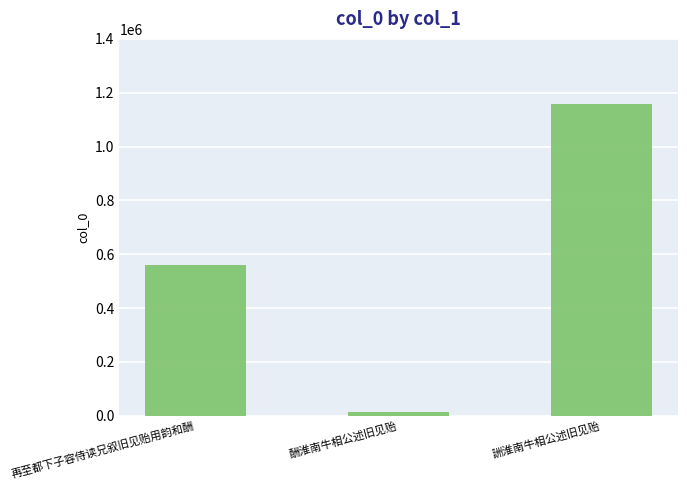

What value does the data have at 酬淮南牛相公述旧见贻, to the nearest 10?

15130